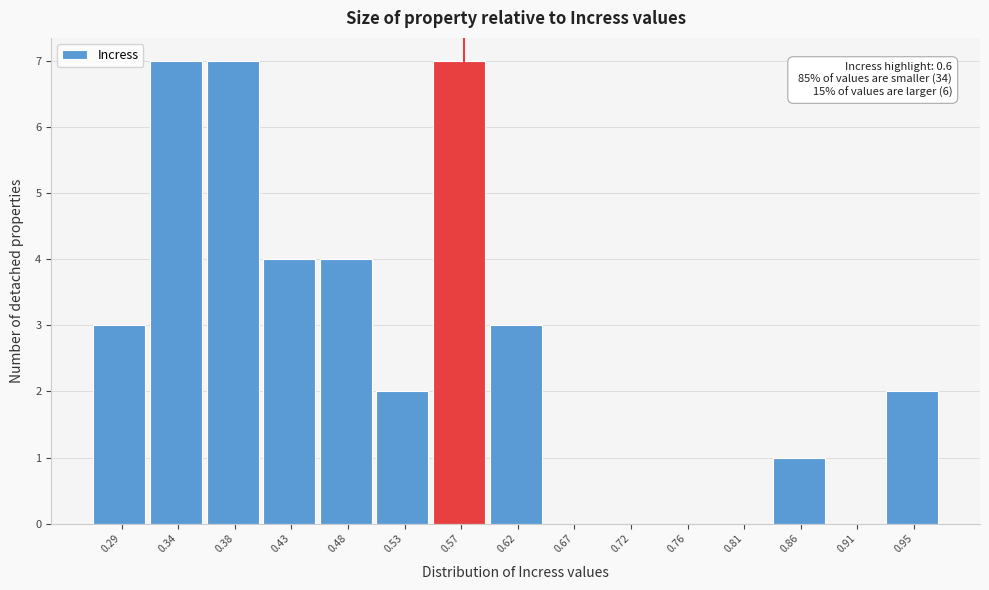

Reading left to right, transcribe all the data shown in this chart.

0.29=3	0.34=7	0.38=7	0.43=4	0.48=4	0.53=2	0.57=7	0.62=3	0.67=0	0.72=0	0.76=0	0.81=0	0.86=1	0.91=0	0.95=2